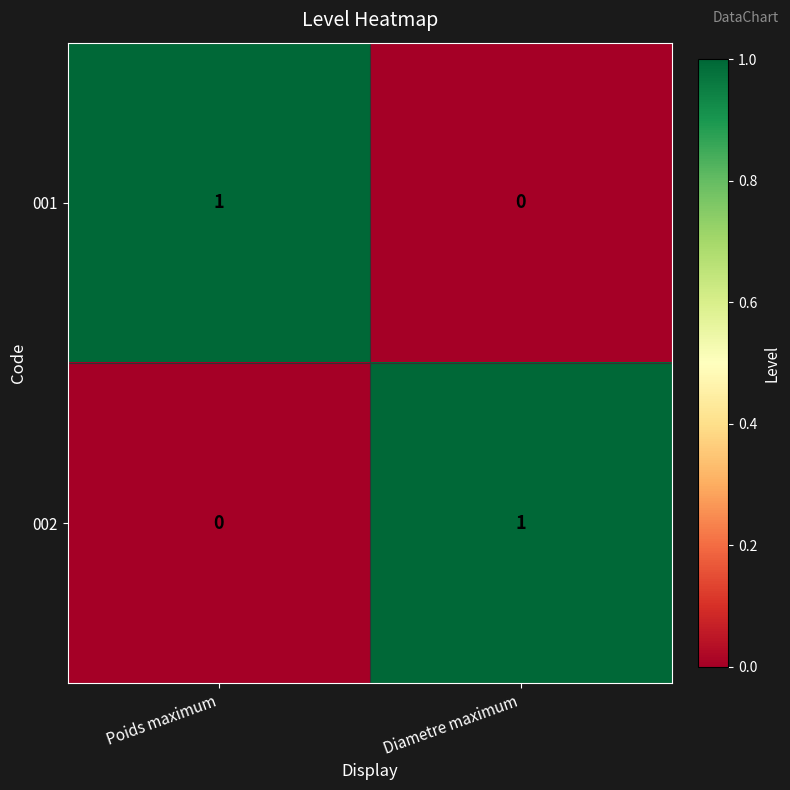

Reading left to right, what are all the values shown in this chart?

001: 1	0
002: 0	1